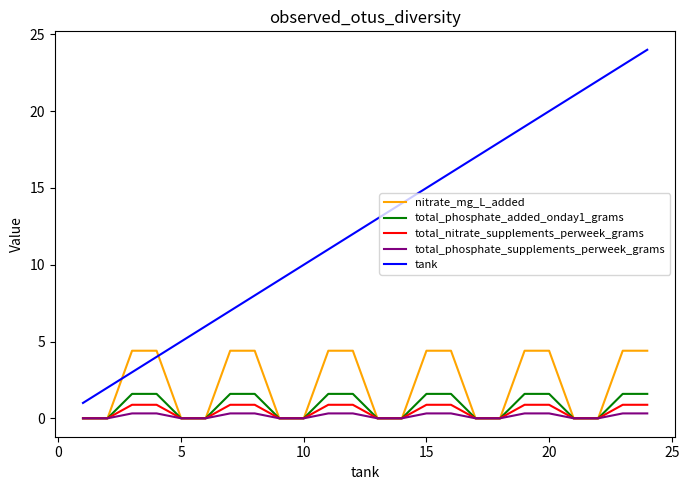

Which series has the largest total across all categories?

tank